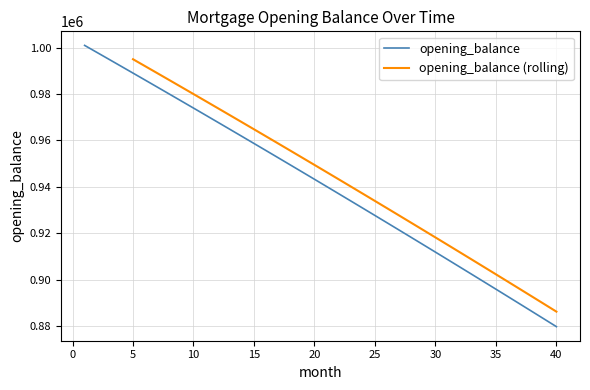

What is the smallest value displayed?

879715.3